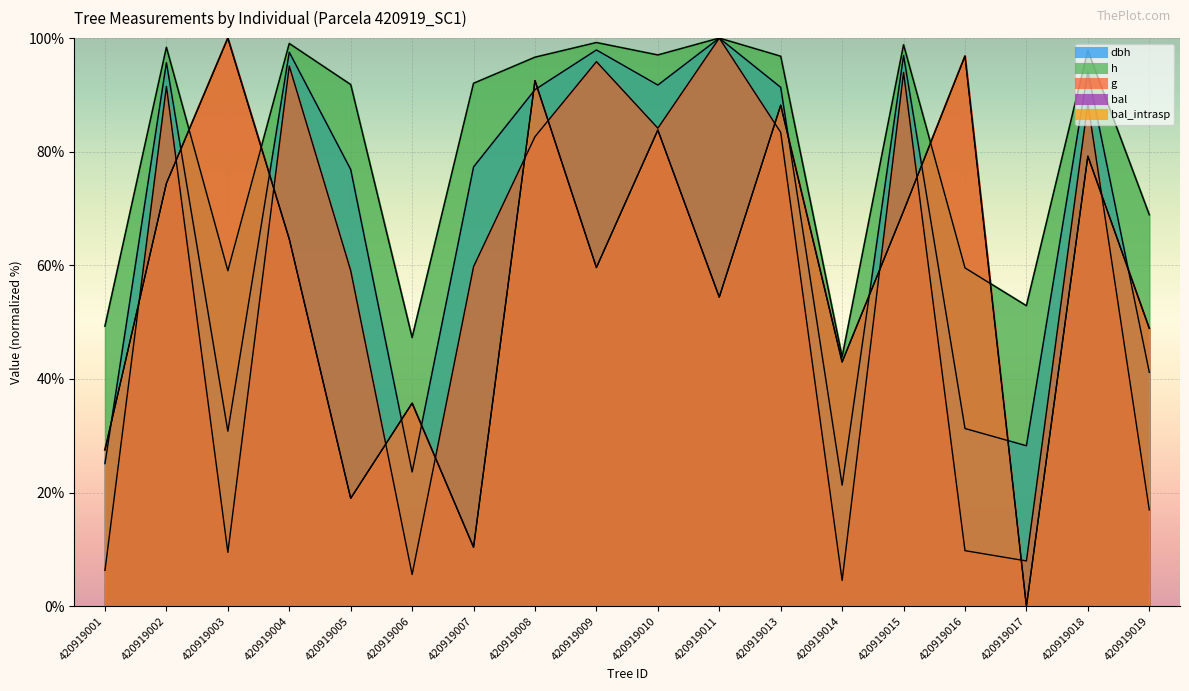

Reading left to right, list all the values displayed in this chart.

dbh: 25.1	95.7	30.8	97.5	76.9	23.6	77.3	90.9	97.9	91.7	100.0	91.3	21.3	96.9	31.3	28.2	94.1	41.2
h: 49.3	98.4	59.0	99.0	91.8	47.3	92.0	96.6	99.2	97.0	100.0	96.8	43.9	98.8	59.6	52.9	97.8	68.9
g: 6.3	91.5	9.5	95.1	59.1	5.6	59.8	82.7	95.9	84.1	100.0	83.4	4.5	94.0	9.8	8.0	88.5	17.0
bal: 27.5	74.4	100.0	64.6	19.0	35.7	10.4	92.5	59.6	83.8	54.4	88.2	43.0	69.6	96.8	0.0	79.2	48.9
bal_intrasp: 27.5	74.4	100.0	64.6	19.0	35.7	10.4	92.5	59.6	83.8	54.4	88.2	43.0	69.6	96.8	0.0	79.2	48.9